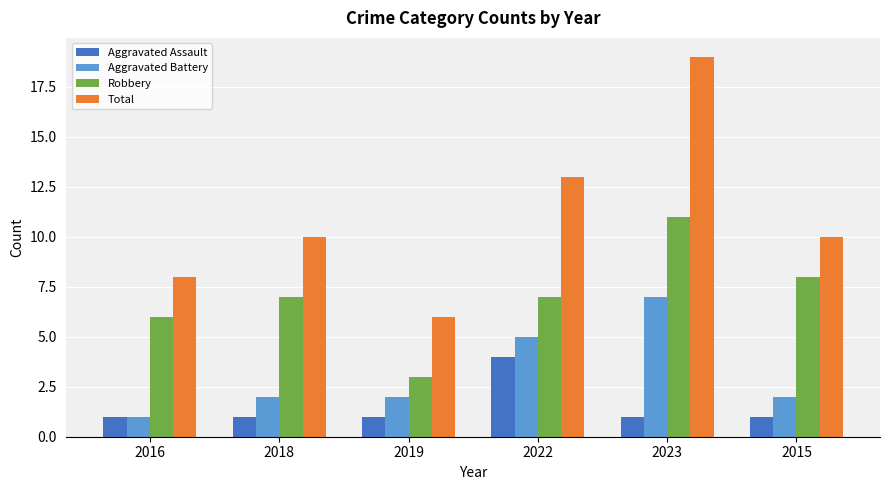

At which category is the sum across all series the highest?

2023